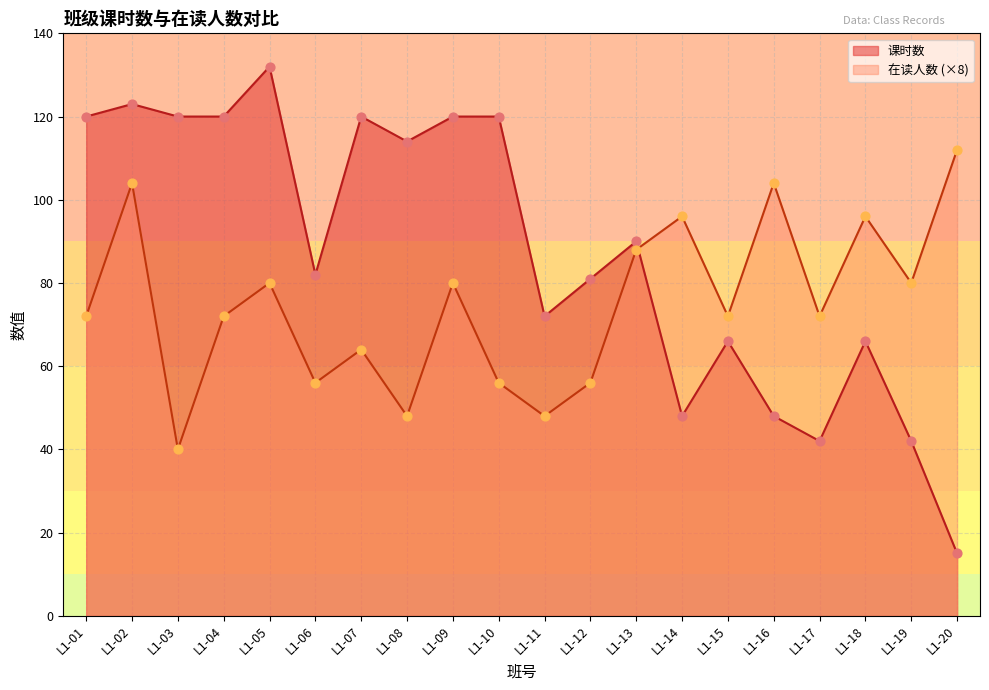

Which series reaches the minimum Y coordinate?

课时数